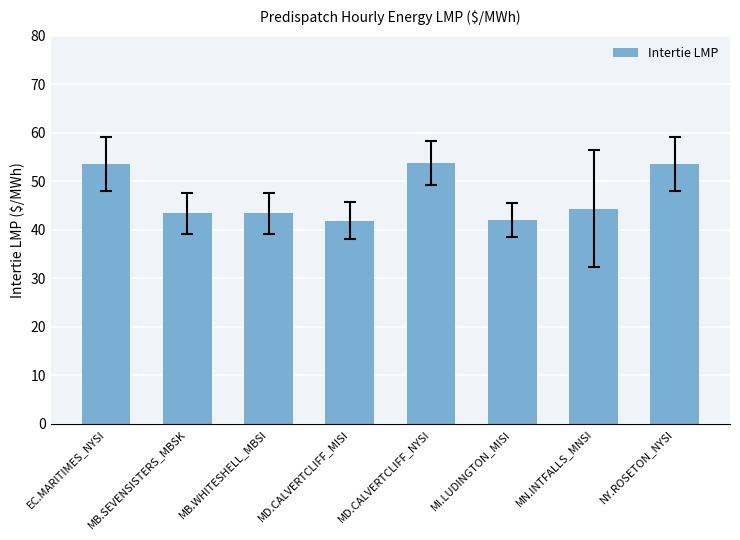

What is the ratio of the value at MN.INTFALLS_MNSI to the value at MB.WHITESHELL_MBSI?

1.0